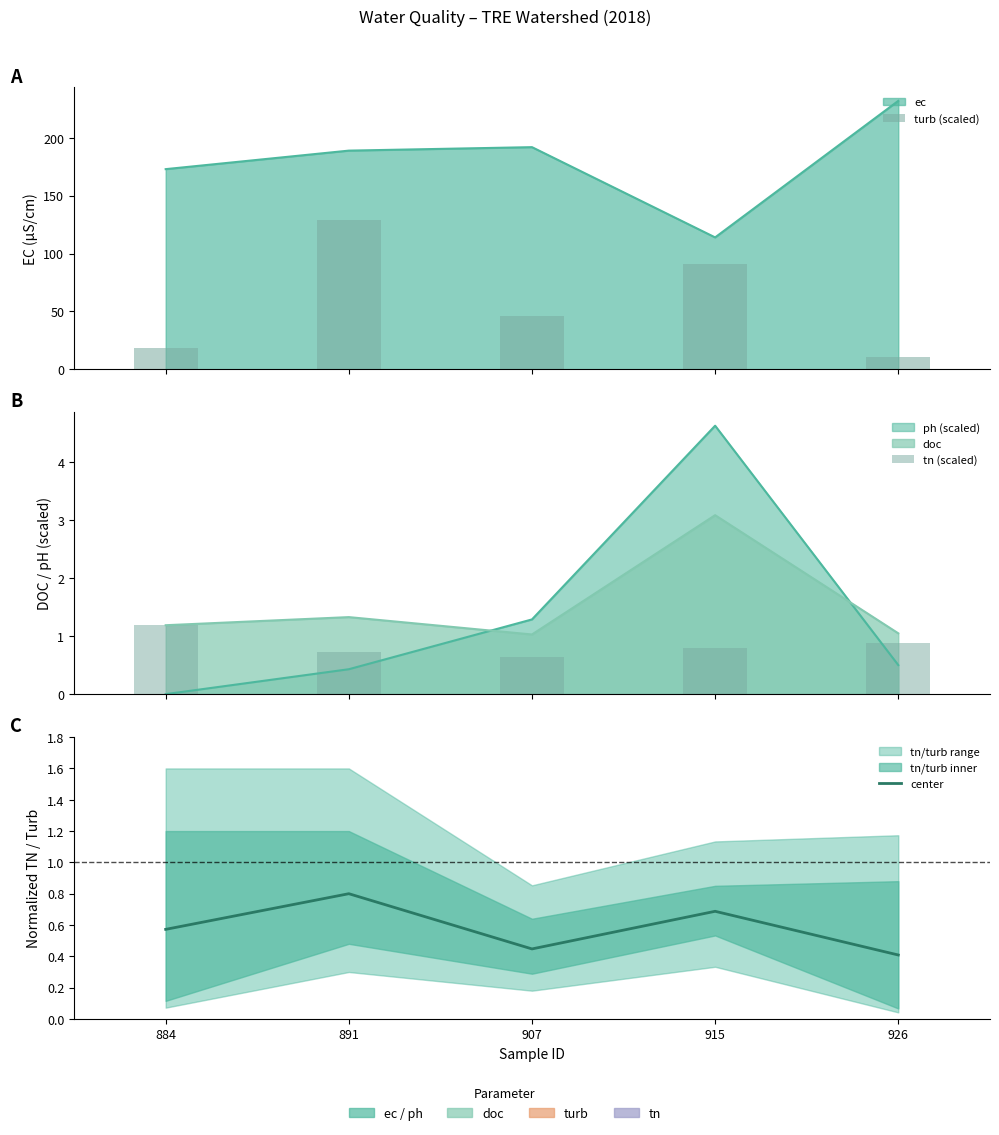

Which series has the largest total across all categories?

turb (scaled)